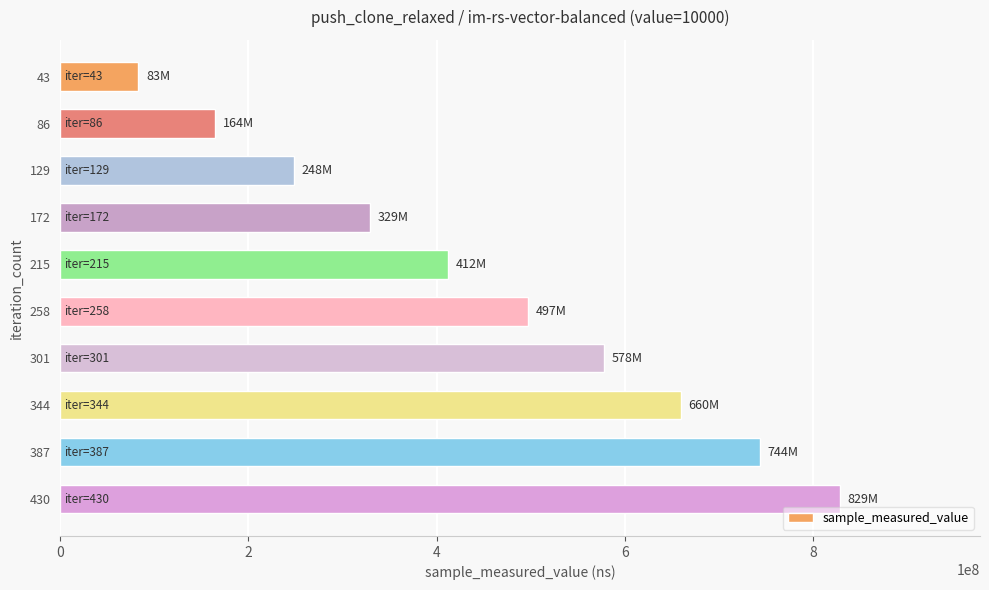

Which has a higher value, 430 or 43?

430